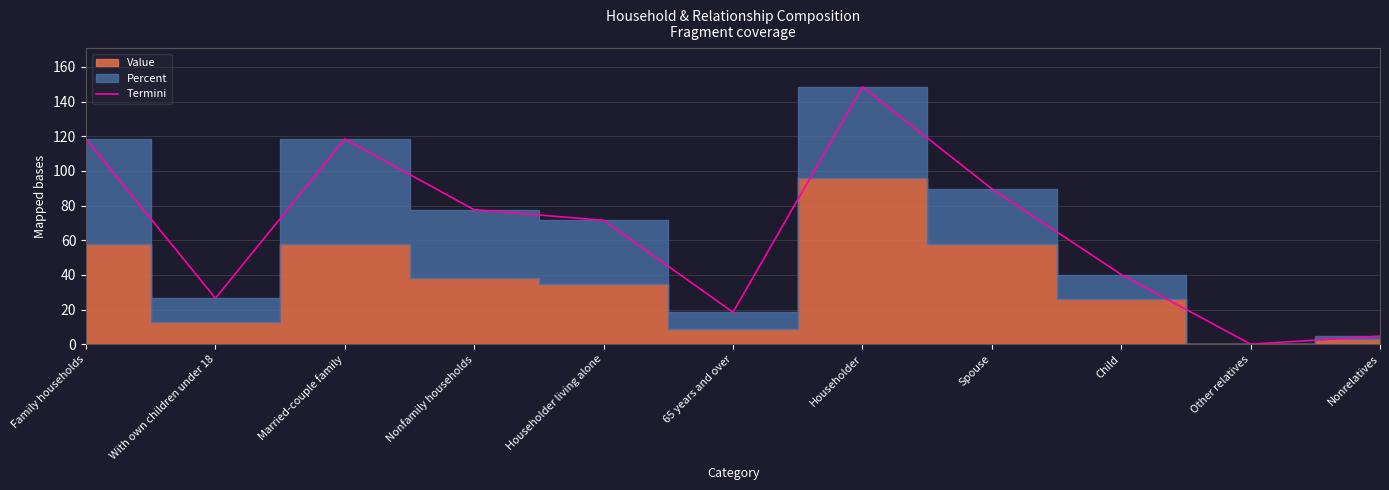

How many interior local peaks (higher than both neighbors) does the data have?

2